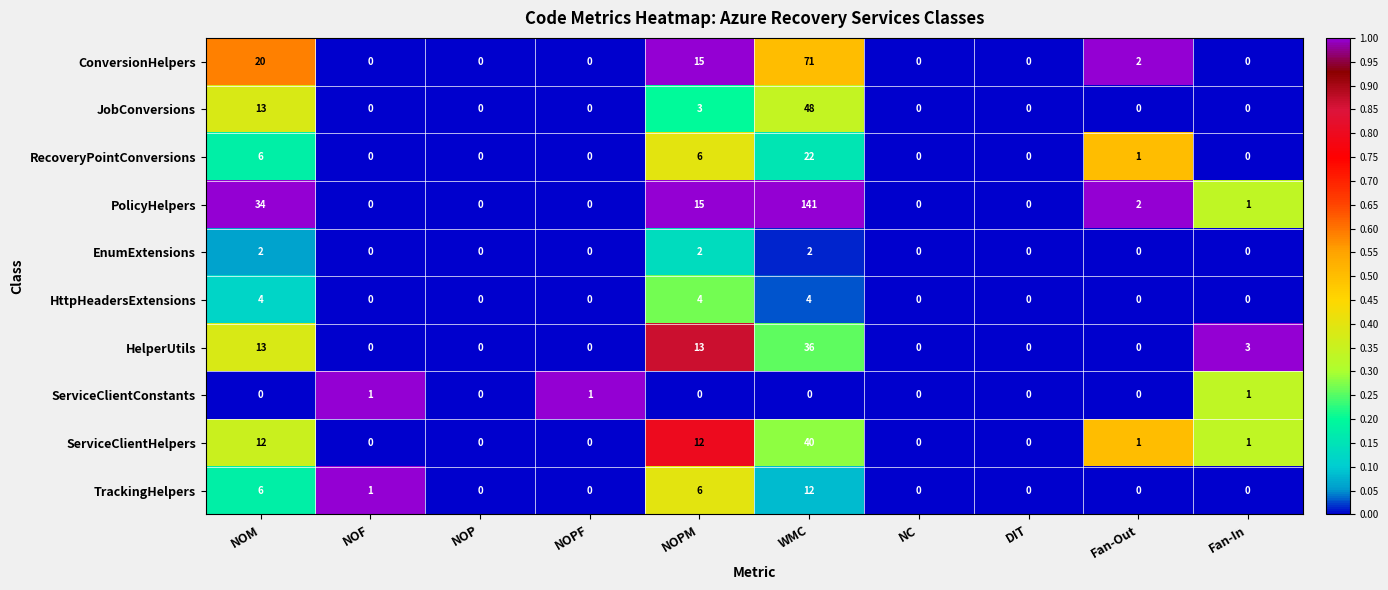

Between NOPF and NC, which series saw the biggest shift?

ServiceClientConstants